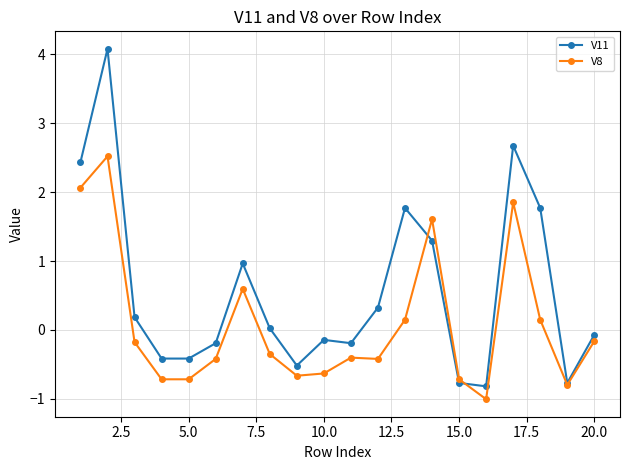

List the series in order of their overall mean, highest first.

V11, V8